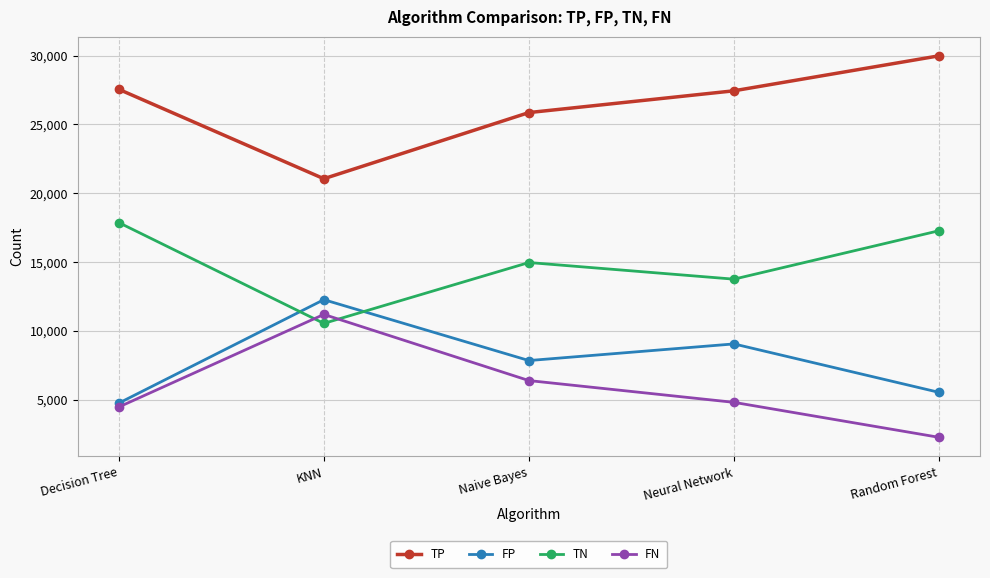

At which label is FN closest to 6740?

Naive Bayes